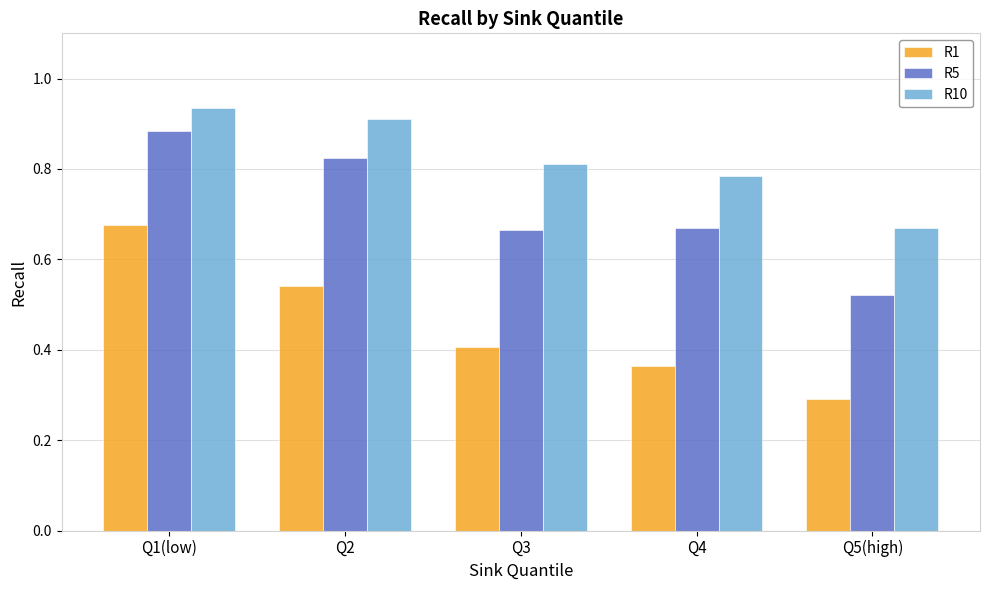

The value of R5 at Q5(high) is 0.1. True or false?

False